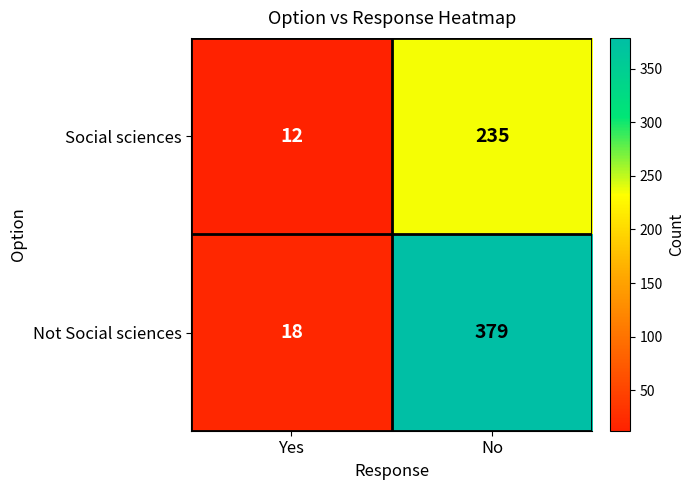

List the series in order of their overall mean, lowest first.

Social sciences, Not Social sciences